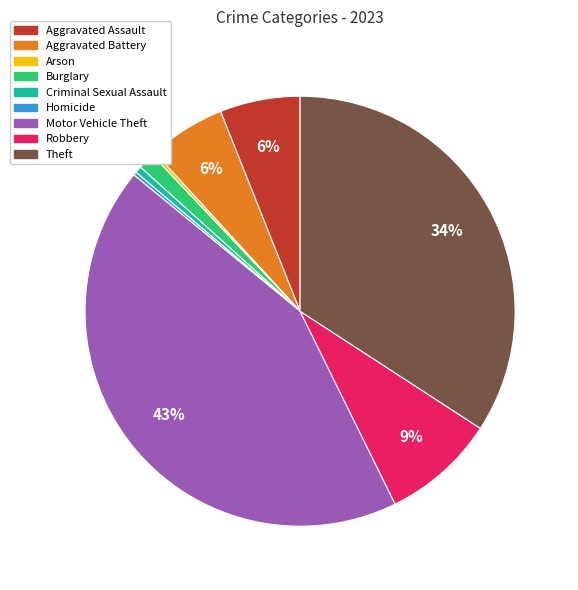

Is Aggravated Assault the majority of the pie?

No